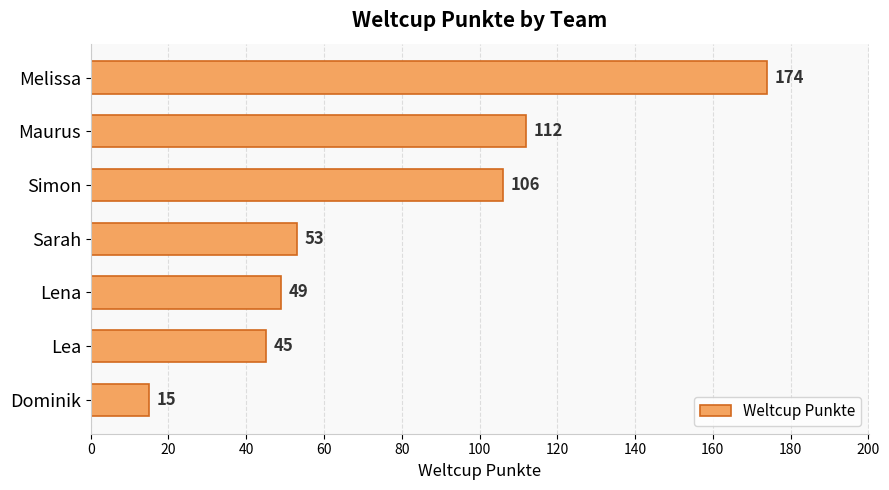

What is the maximum value shown in the chart?

174